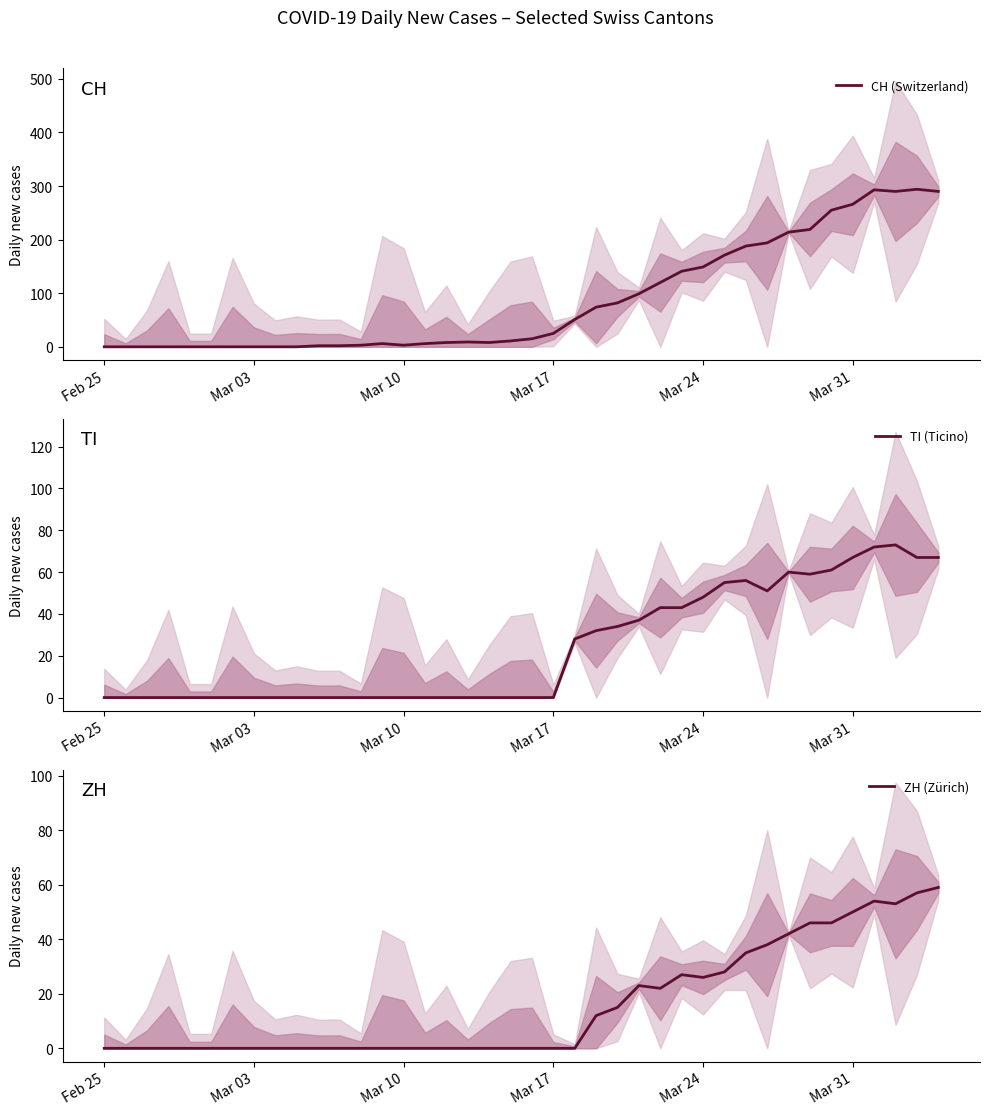

The value of CH (Switzerland) at Mar 24 is 149. True or false?

True